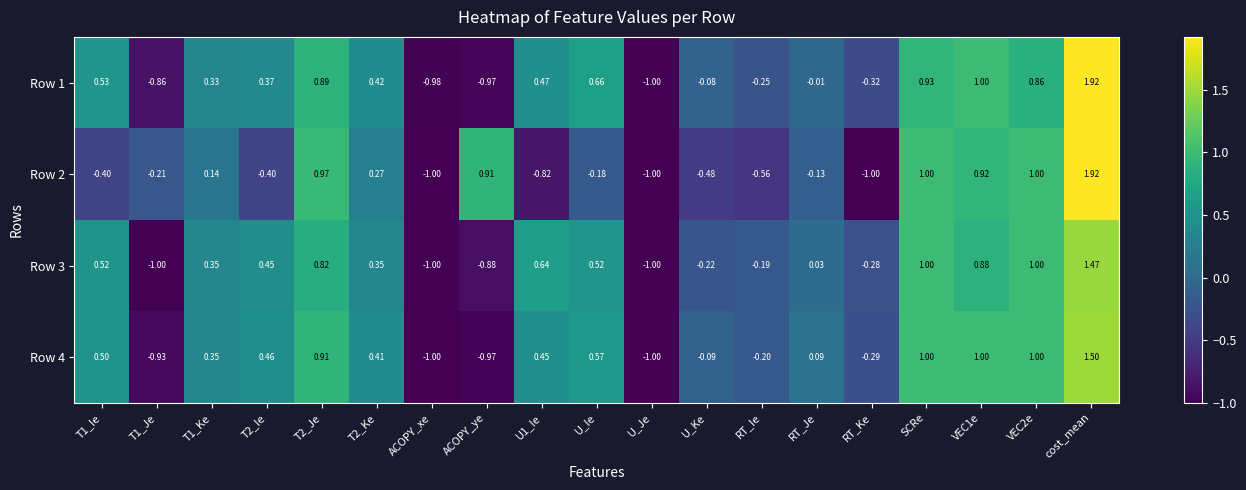

At which label does Row 1 reach its peak?

cost_mean